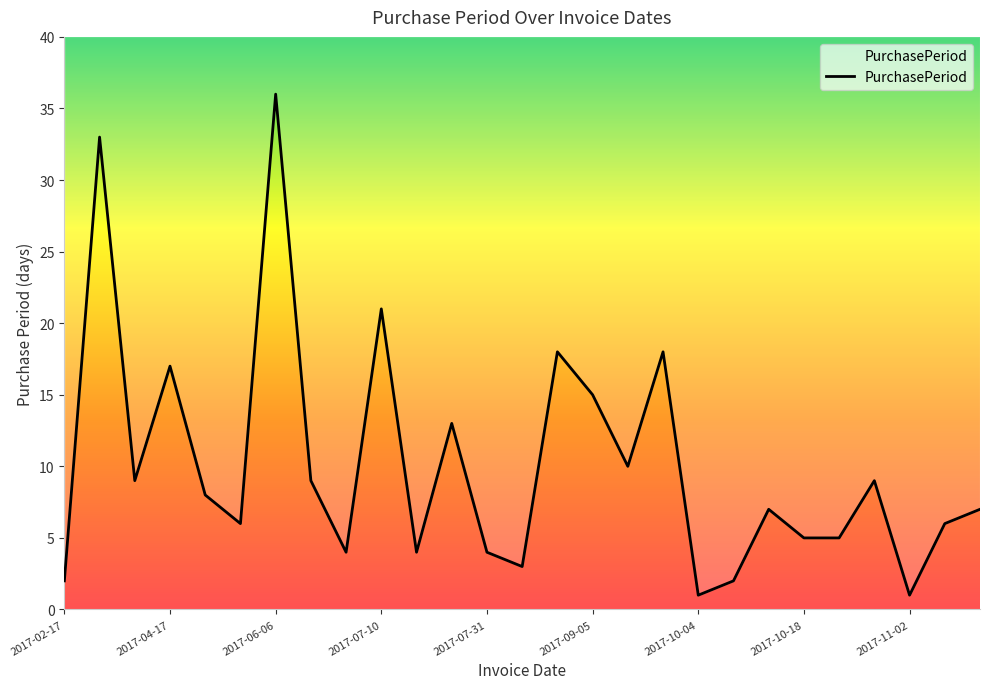

What is the difference between the second highest and second lowest values?

32